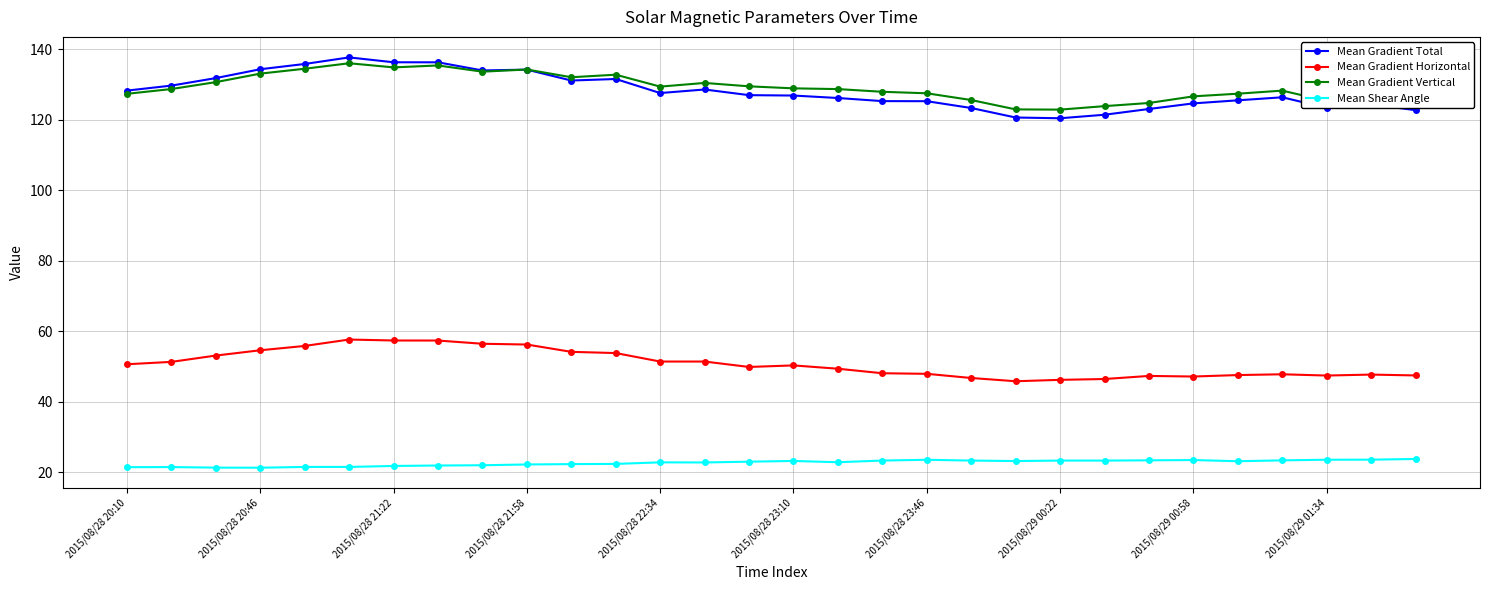

How many distinct data groups are displayed?

4